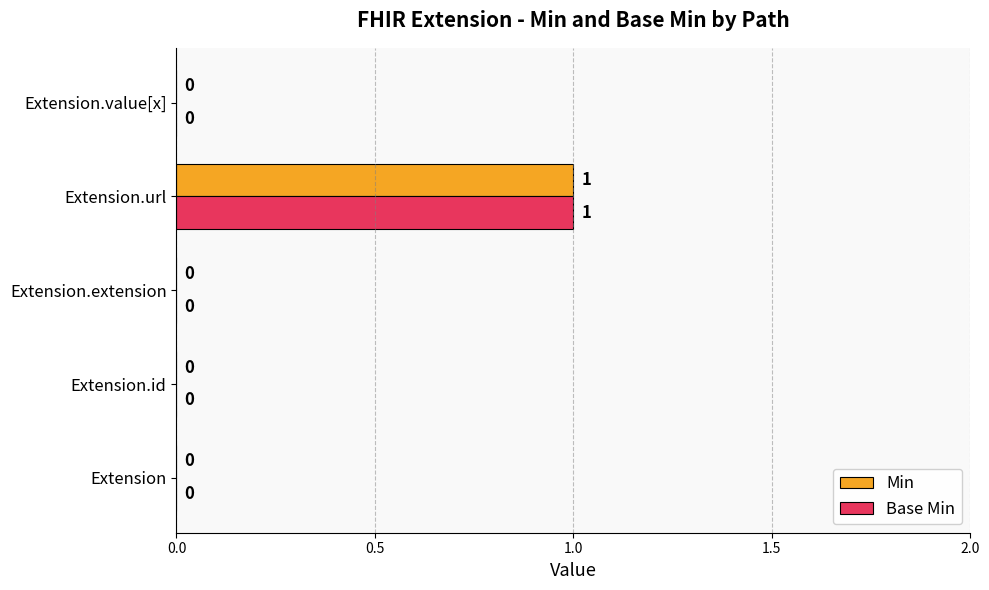

At which label does Min reach its peak?

Extension.url